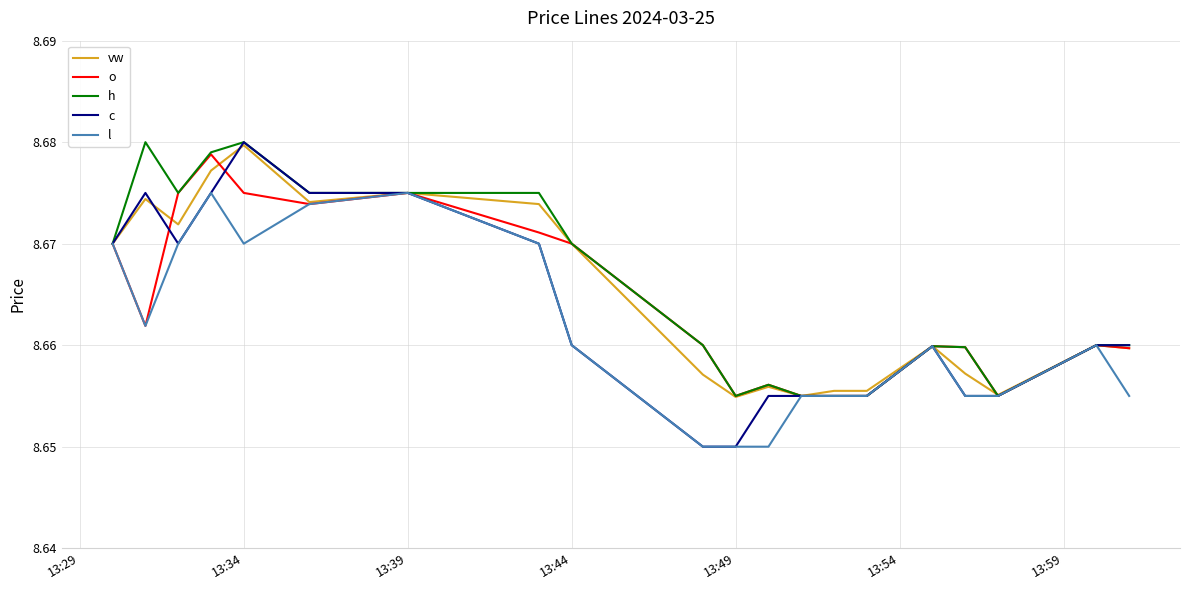

Which series has the largest range (max minus min)?

c